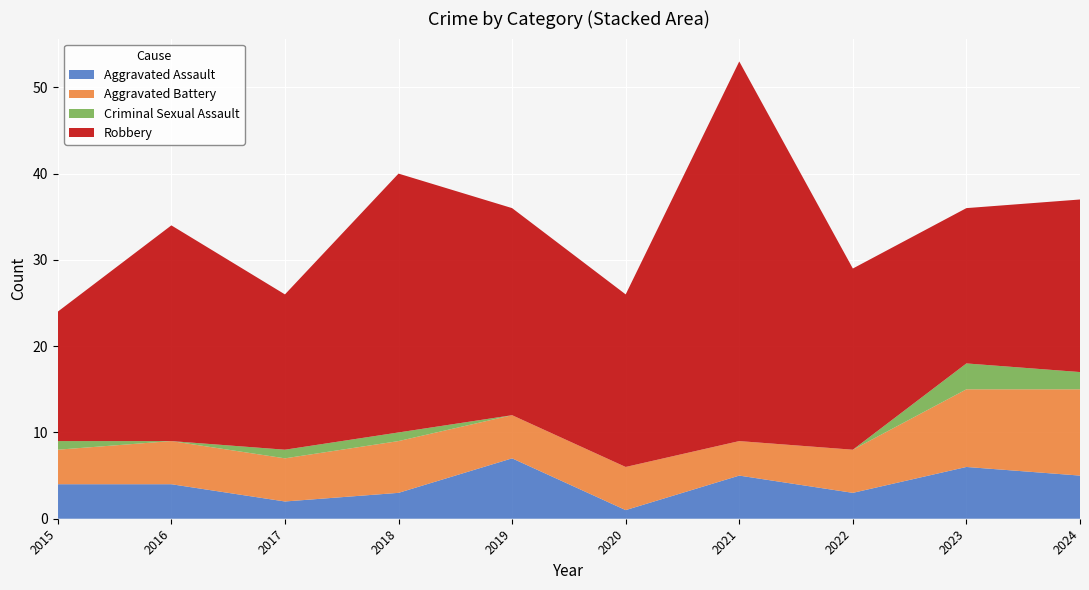

Reading left to right, what are all the values shown in this chart?

Aggravated Assault: 2015=4	2016=4	2017=2	2018=3	2019=7	2020=1	2021=5	2022=3	2023=6	2024=5
Aggravated Battery: 2015=4	2016=5	2017=5	2018=6	2019=5	2020=5	2021=4	2022=5	2023=9	2024=10
Criminal Sexual Assault: 2015=1	2016=0	2017=1	2018=1	2019=0	2020=0	2021=0	2022=0	2023=3	2024=2
Robbery: 2015=15	2016=25	2017=18	2018=30	2019=24	2020=20	2021=44	2022=21	2023=18	2024=20